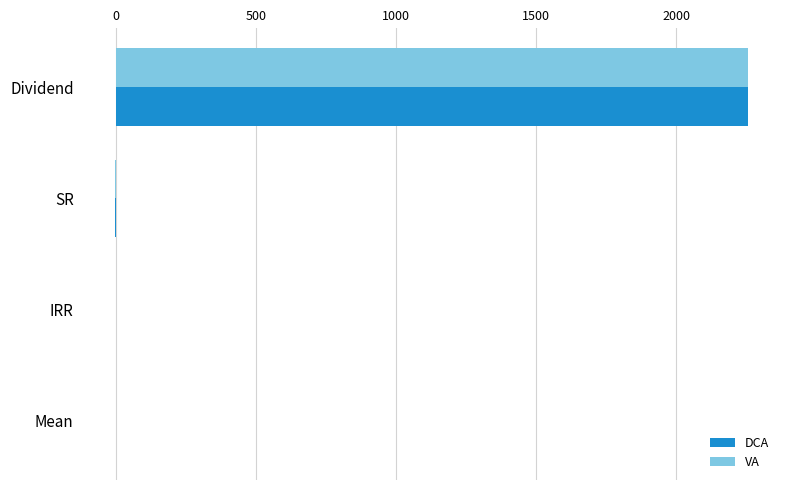

What is the highest value of the DCA series?

2257.0